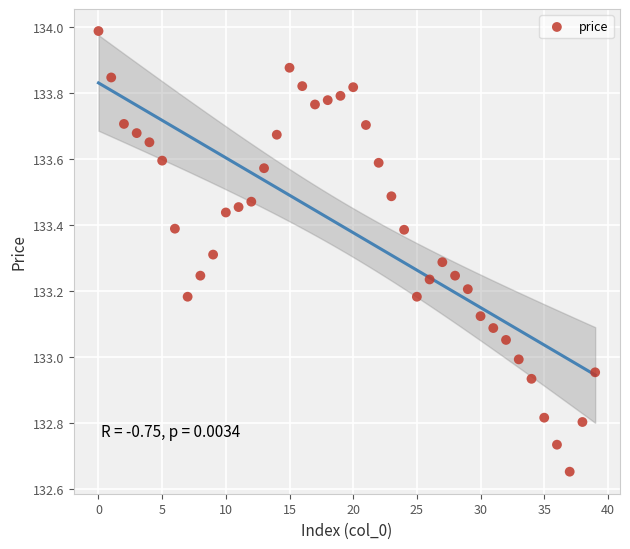

What is the range of Y values (max minus min)?

1.3